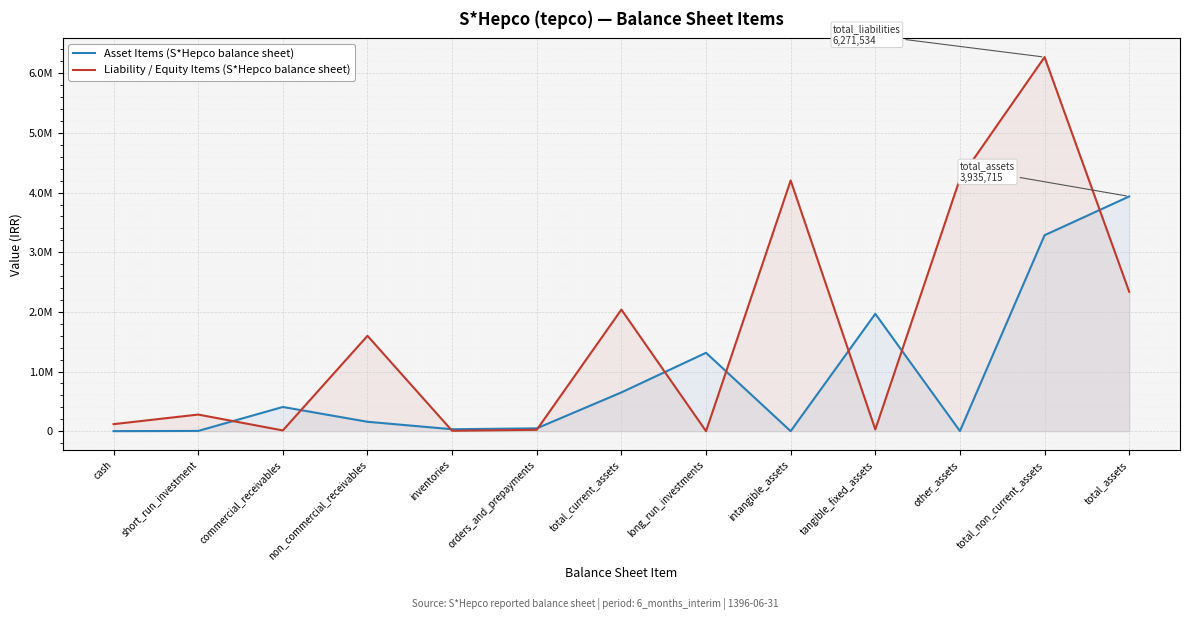

What is the difference between the Liability / Equity Items (S*Hepco balance sheet) values at orders_and_prepayments and cash?

94806